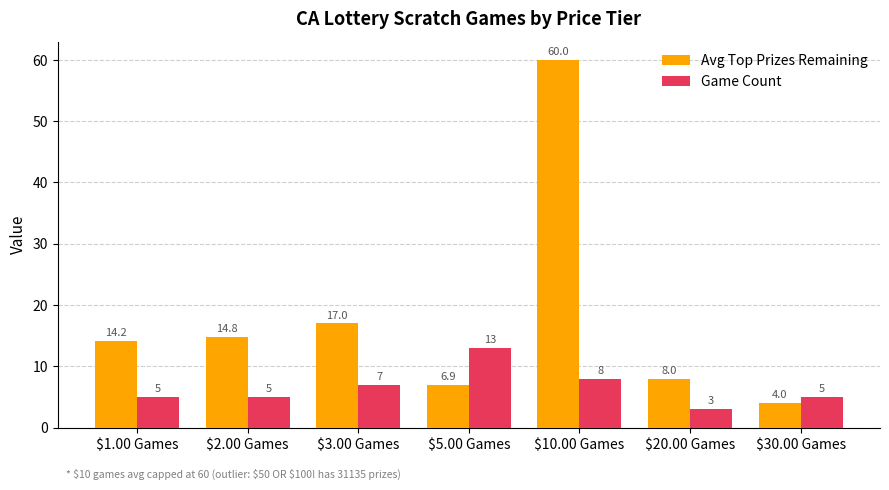

Where is Game Count nearest to the value 8?

$10.00 Games